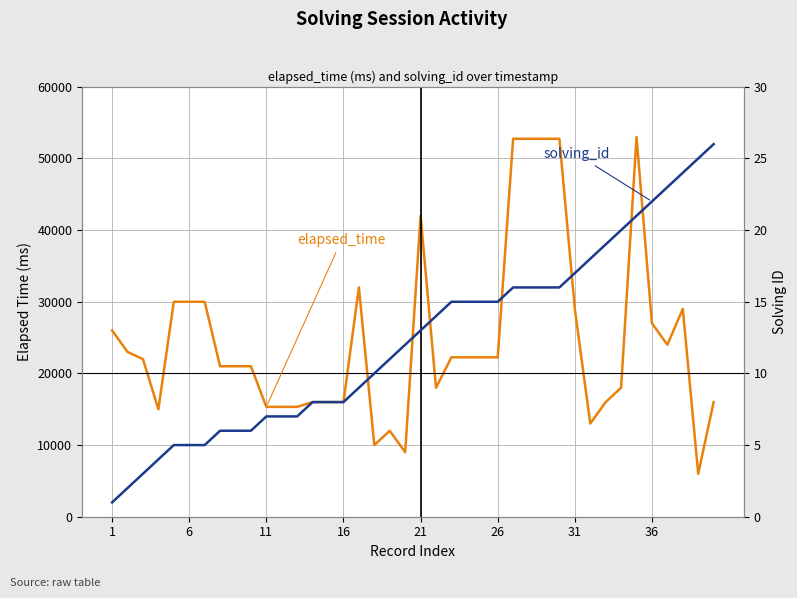

True or false: solving_id has more than 1 interior local peaks.

False